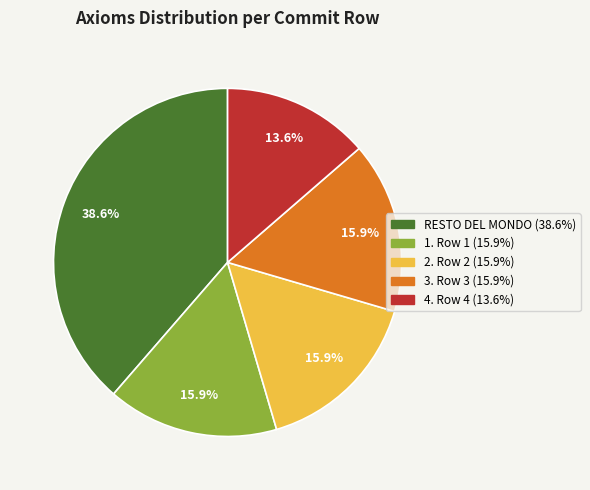

Is there any slice that represents more than half of the pie?

No